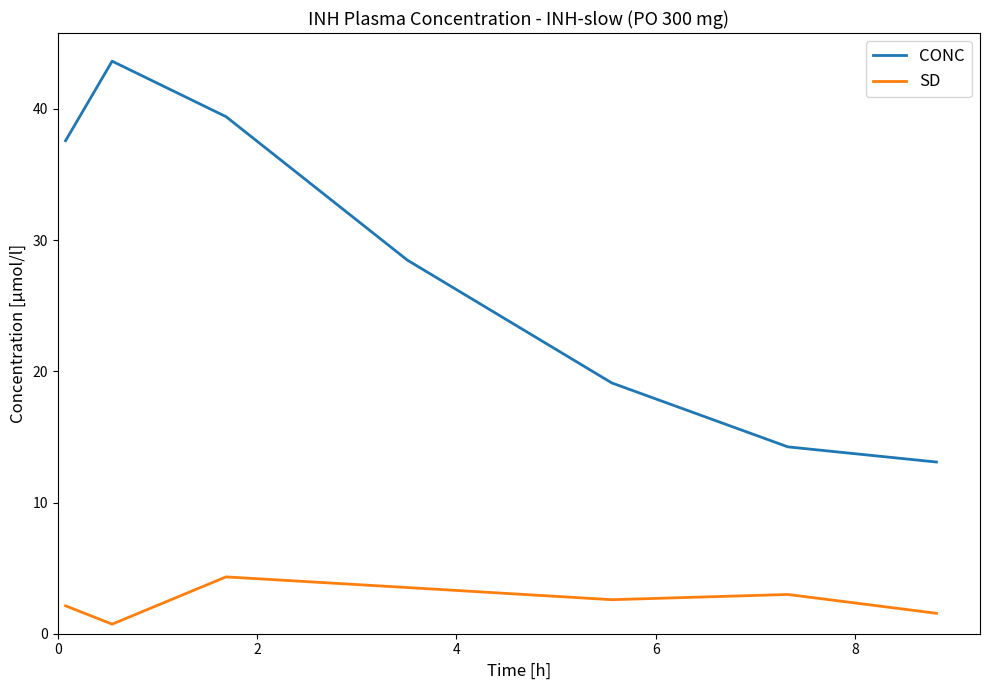

What is the highest value of the SD series?

4.3